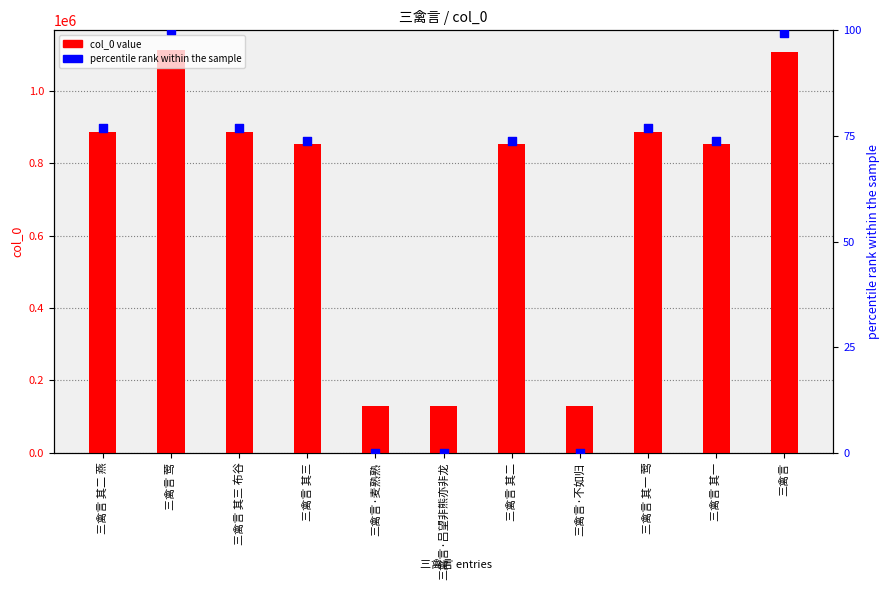

Which series has the largest Y range (max minus min)?

col_0 value